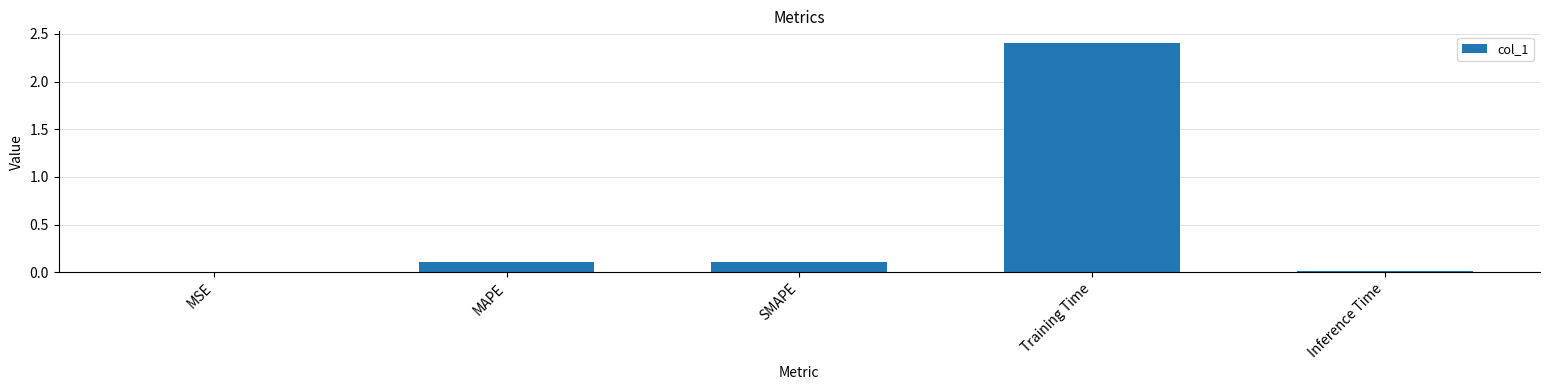

What is the approximate value at Training Time?

2.4